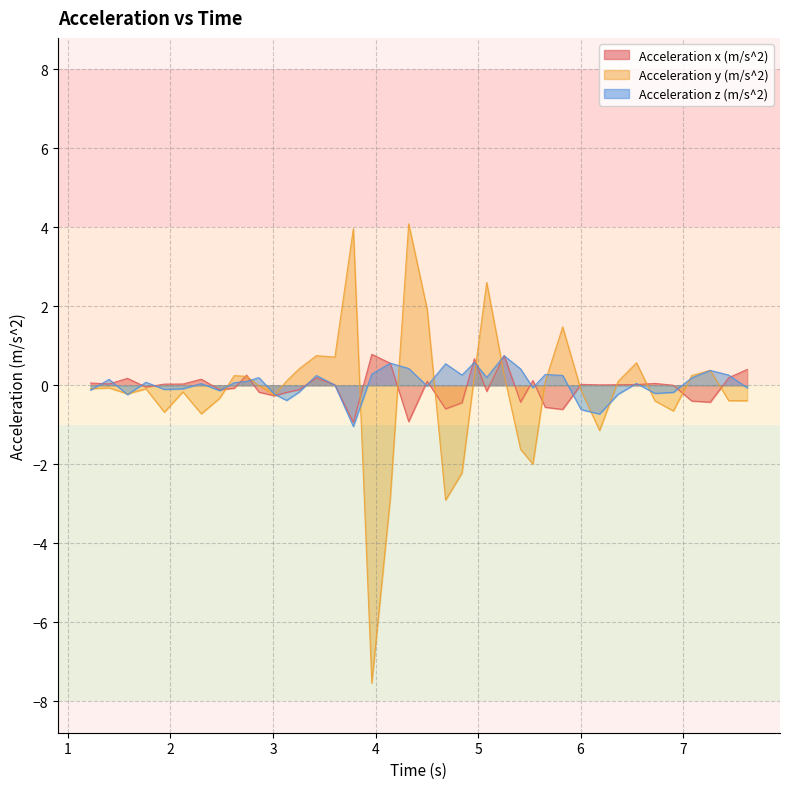

List the series in order of their peak value, lowest first.

Acceleration z (m/s^2), Acceleration x (m/s^2), Acceleration y (m/s^2)